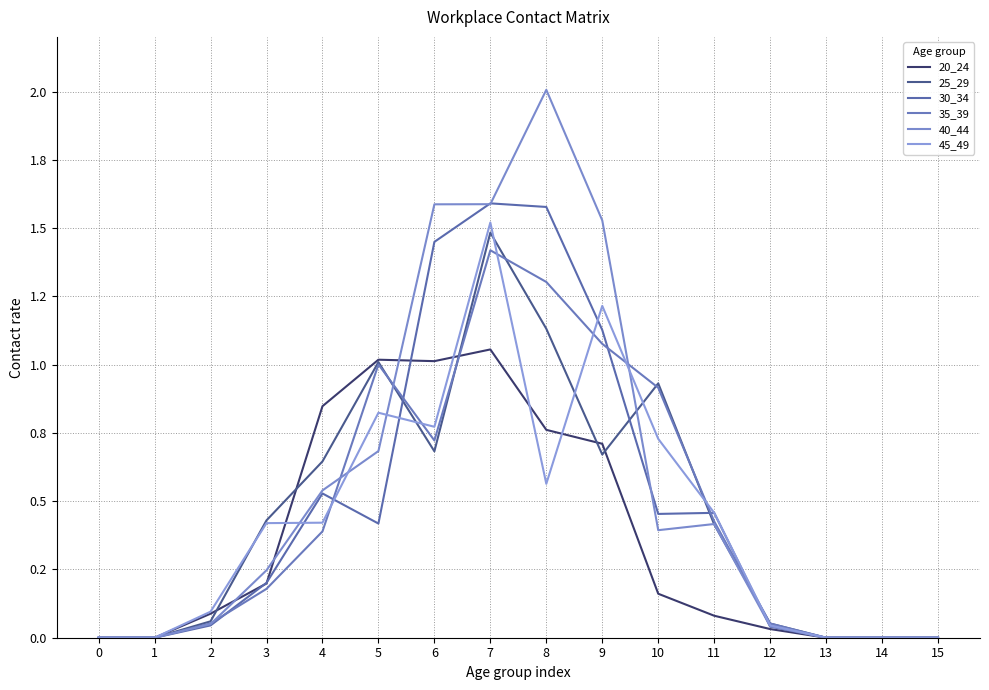

Does the chart have visible grid lines?

Yes